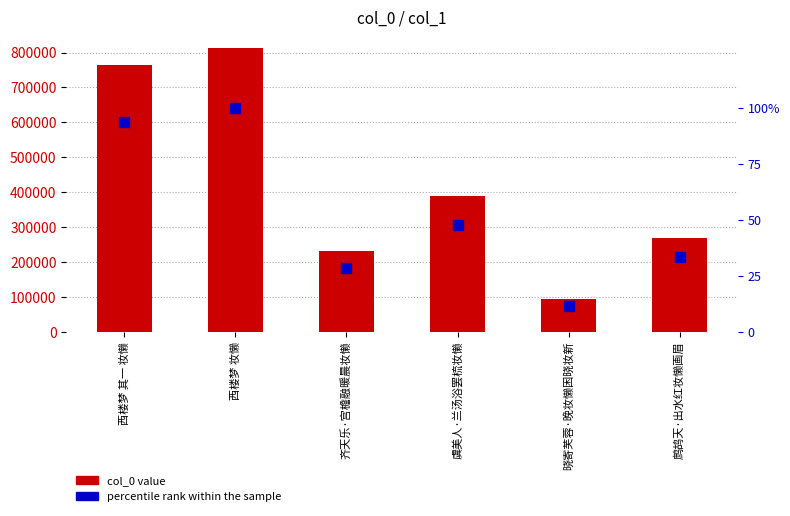

At how many categories does at least one series exceed 674065?

2